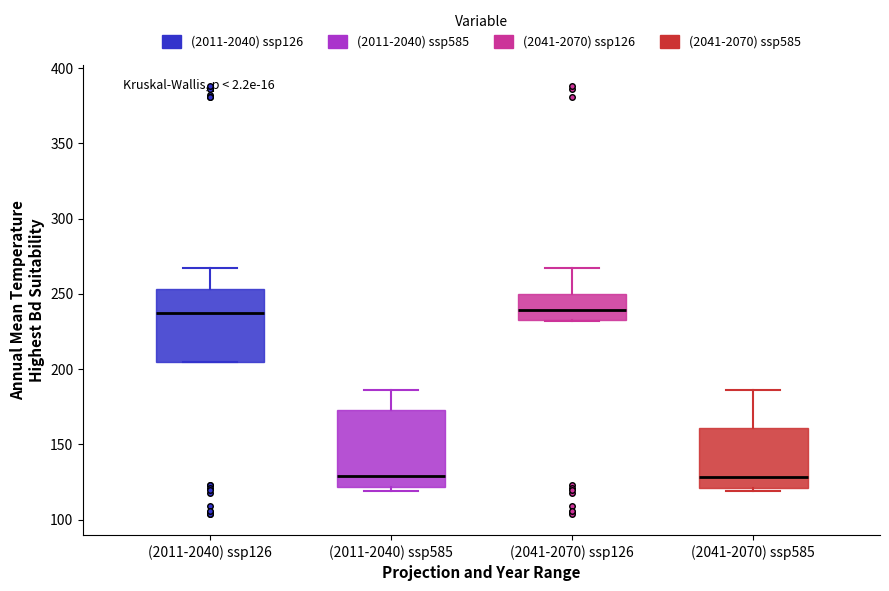

Where is the upper edge of the box for (2041-2070) ssp126 on the y-axis? The values are not printed on the chart, so give them approximately, as read against the axis.

250